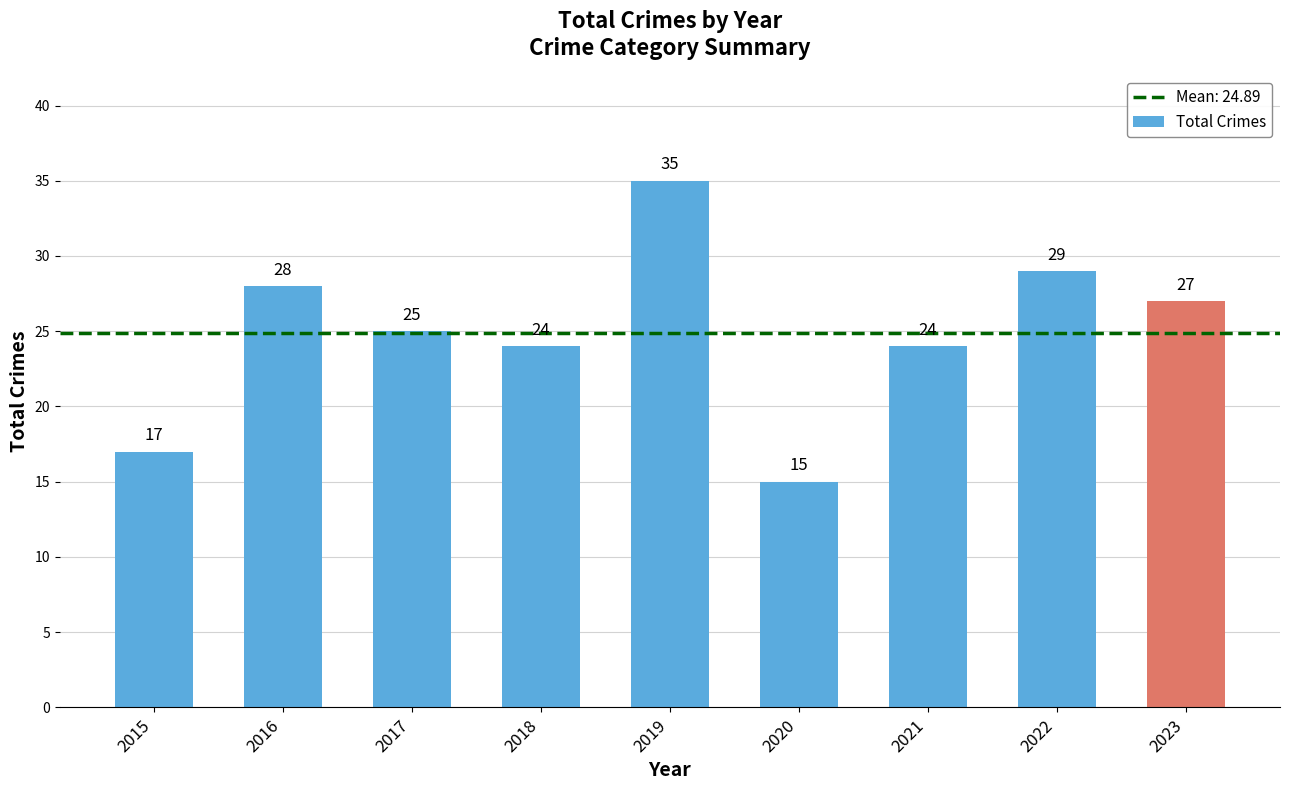

What is the difference between the values at 2021 and 2020?

9